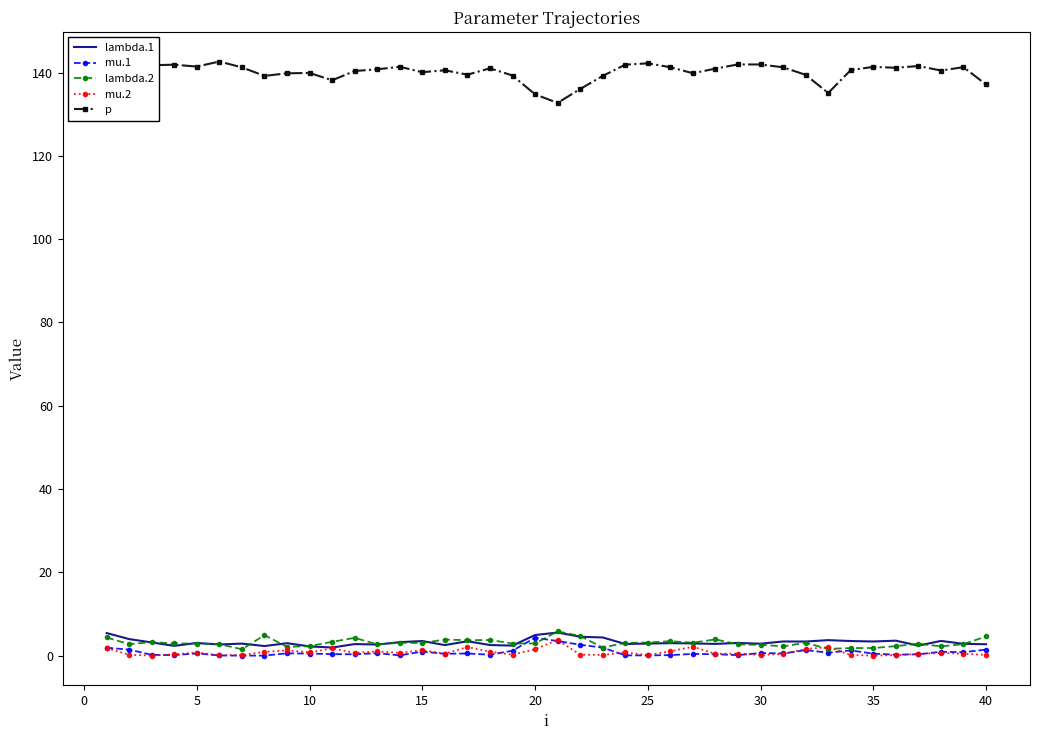

At how many categories does at least one series exceed 118?

40